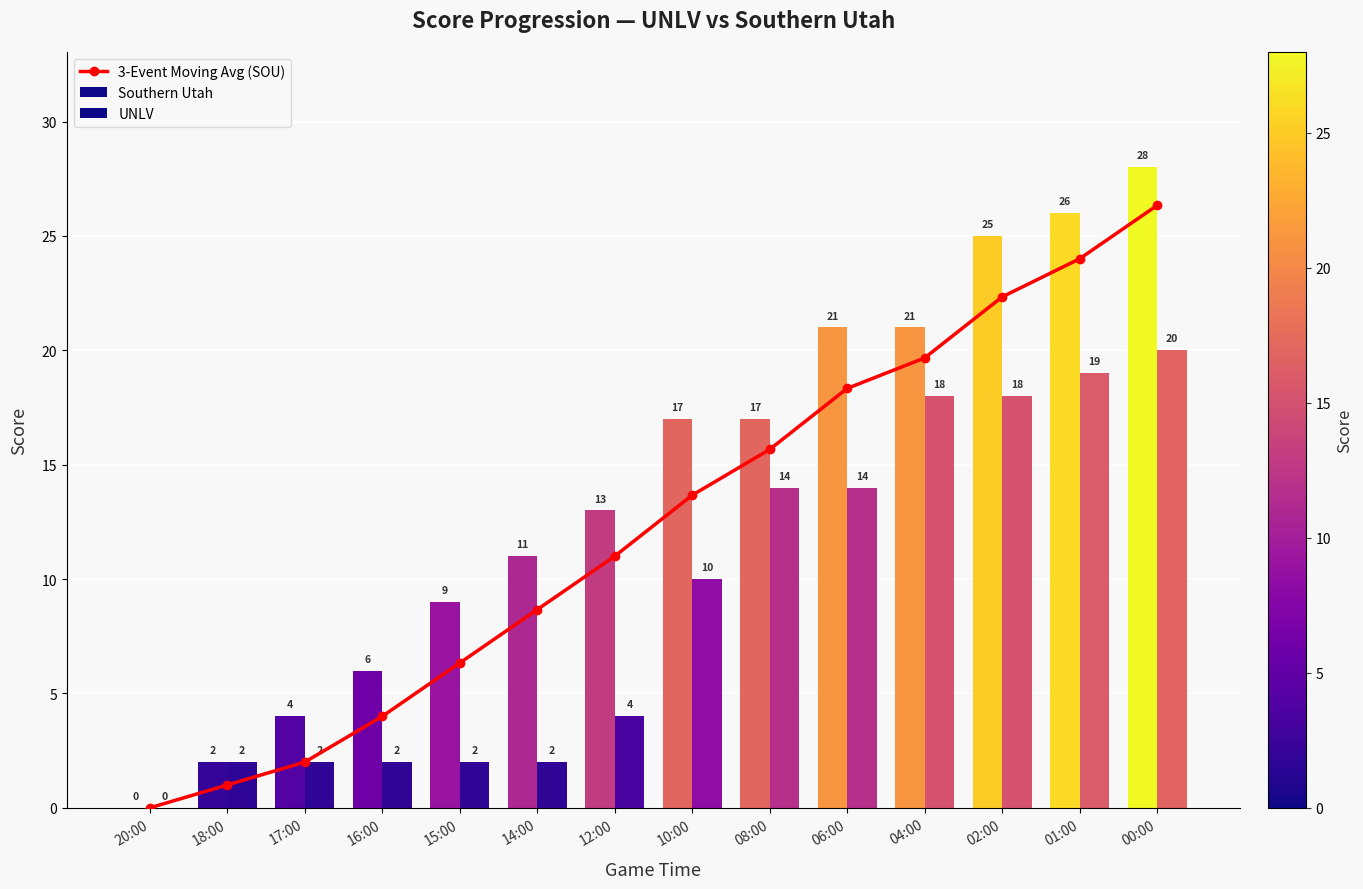

What is the label of the 9th bar from the right?

14:00